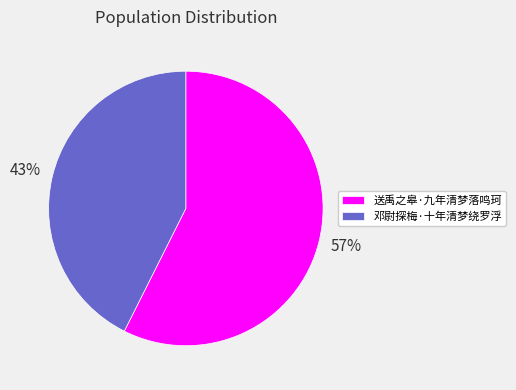

Does 邓尉探梅·十年清梦绕罗浮 account for over 50% of the chart?

No